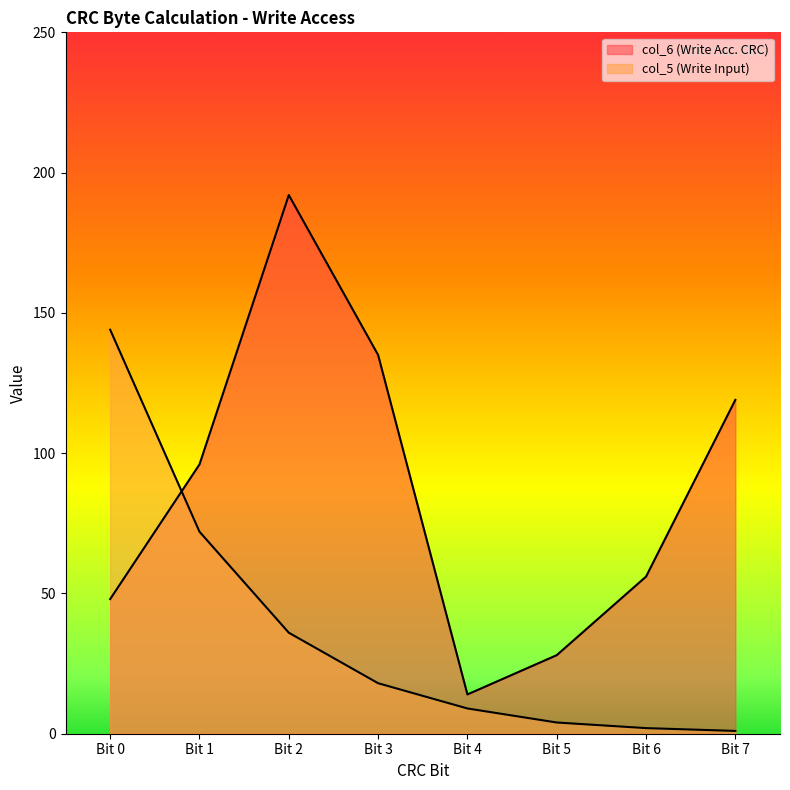

The value of col_6 (Write Acc. CRC) at Bit 2 is 125. True or false?

False